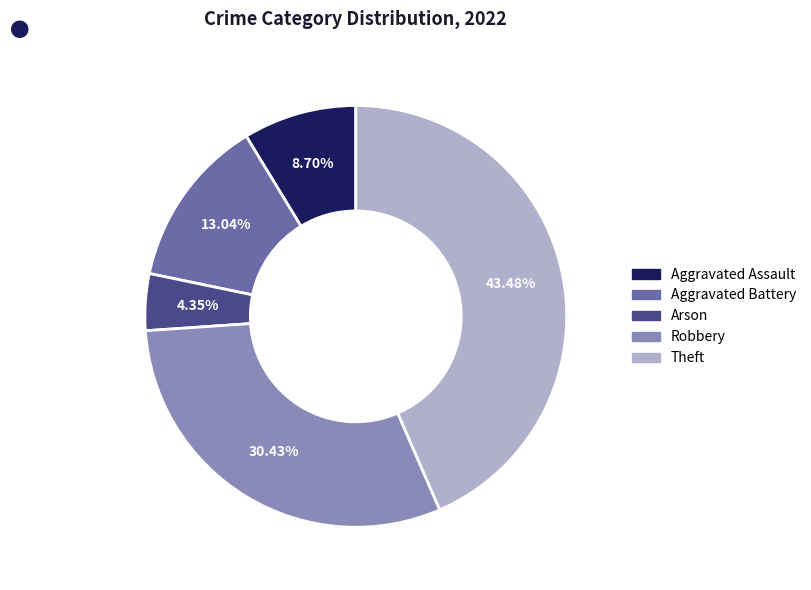

Between Arson and Theft, which is larger?

Theft